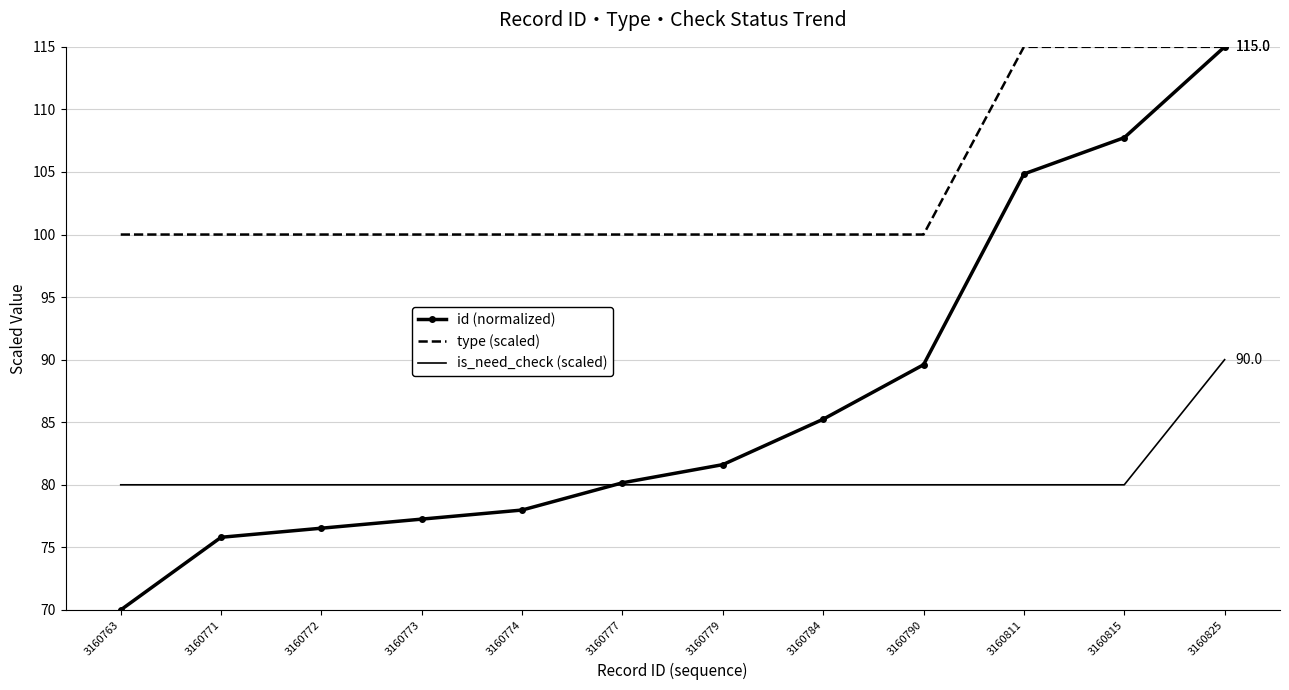

Reading right to left, extract all data points from this chart.

id (normalized): 115.0	107.7	104.8	89.6	85.2	81.6	80.2	78.0	77.3	76.5	75.8	70.0
type (scaled): 115.0	115.0	115.0	100.0	100.0	100.0	100.0	100.0	100.0	100.0	100.0	100.0
is_need_check (scaled): 90.0	80.0	80.0	80.0	80.0	80.0	80.0	80.0	80.0	80.0	80.0	80.0